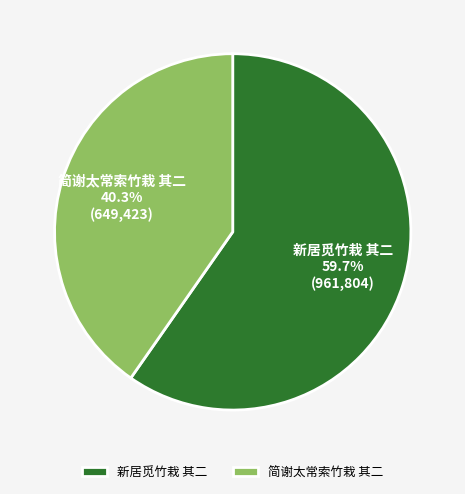

What is the smallest slice in the pie chart?

简谢太常索竹栽 其二